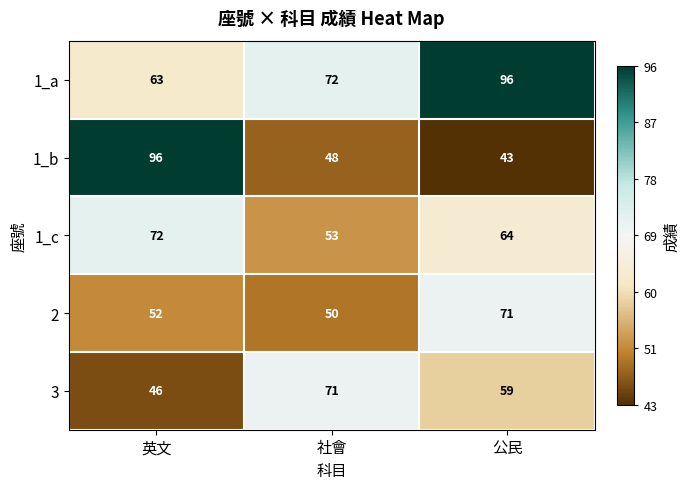

How many series are shown in this chart?

5